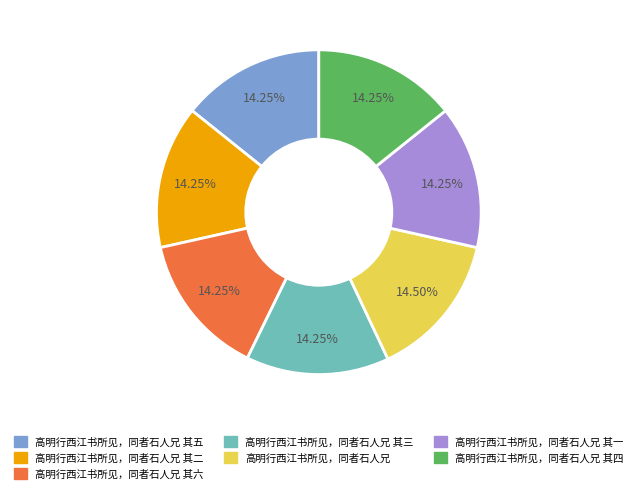

Is there any slice that represents more than half of the pie?

No